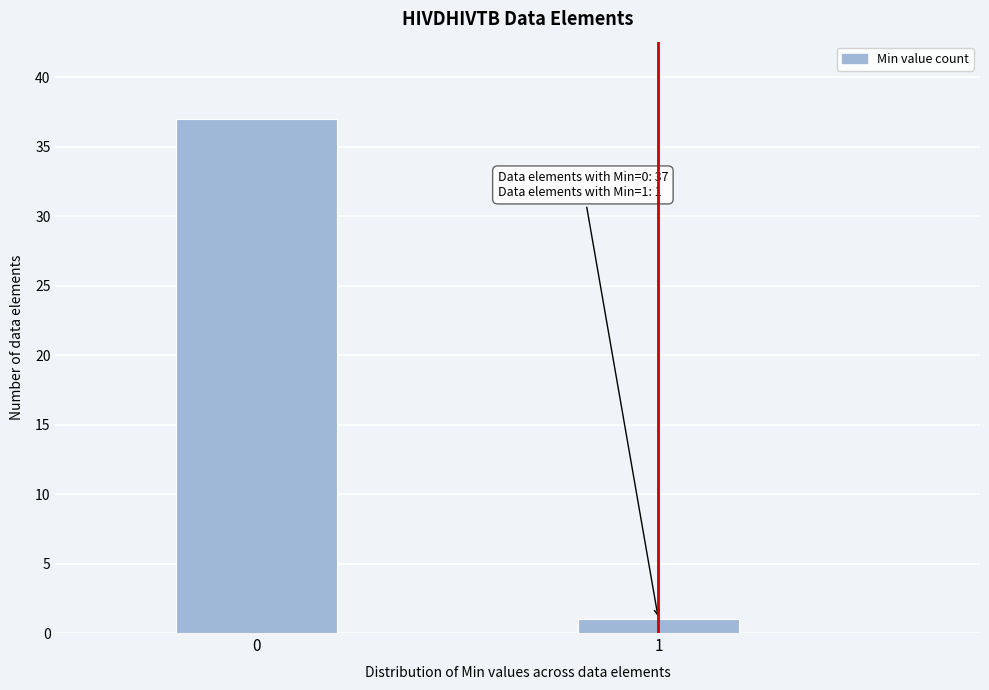

Reading right to left, what are all the values shown in this chart?

1	37